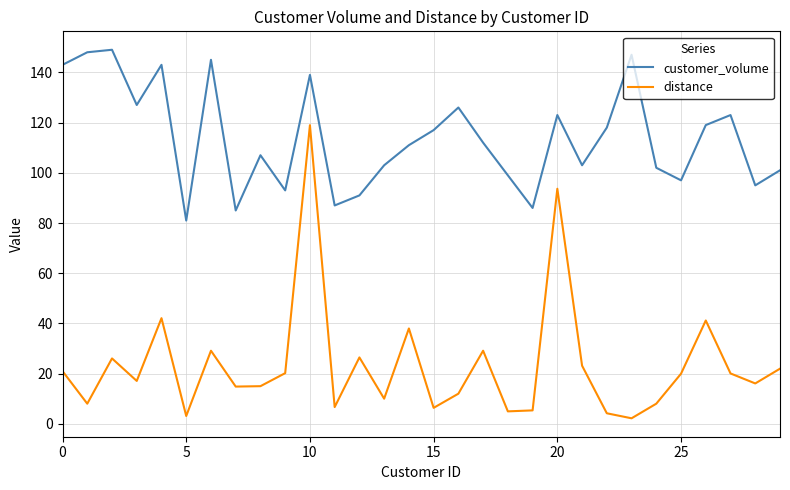

Which series has the largest total across all categories?

customer_volume